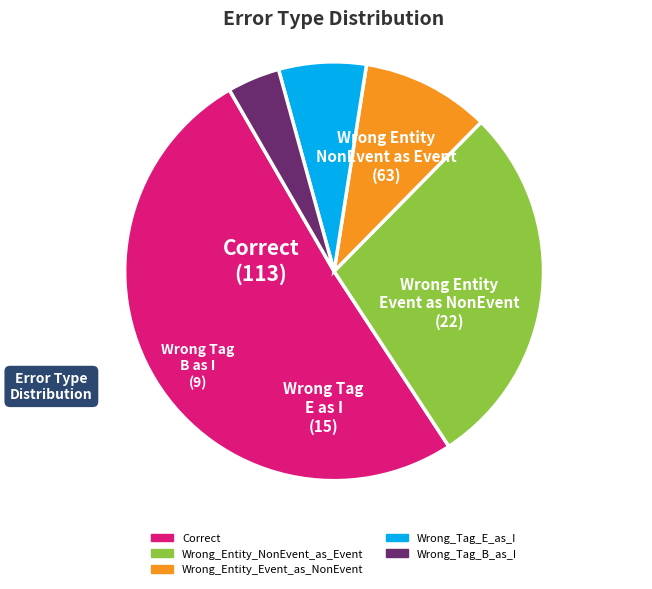

Count the number of slices in the pie.

5